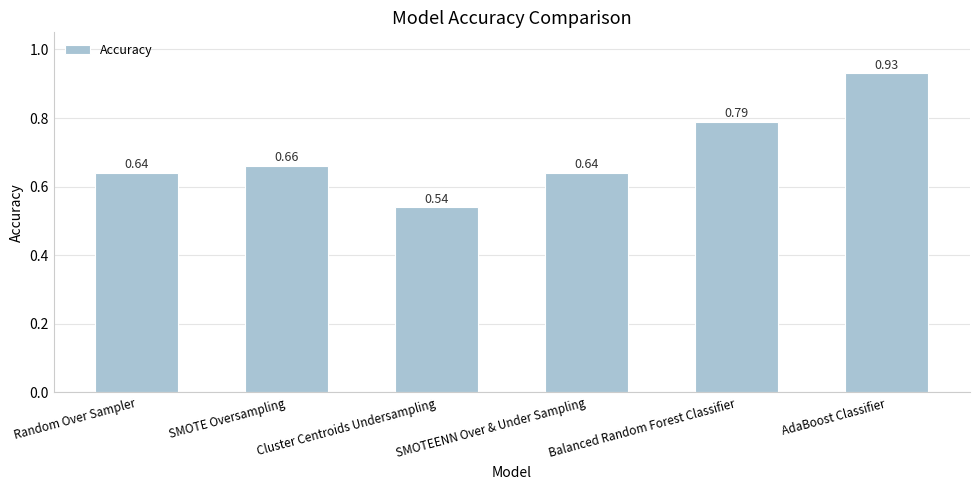

What is the label of the 6th bar from the left?

AdaBoost Classifier